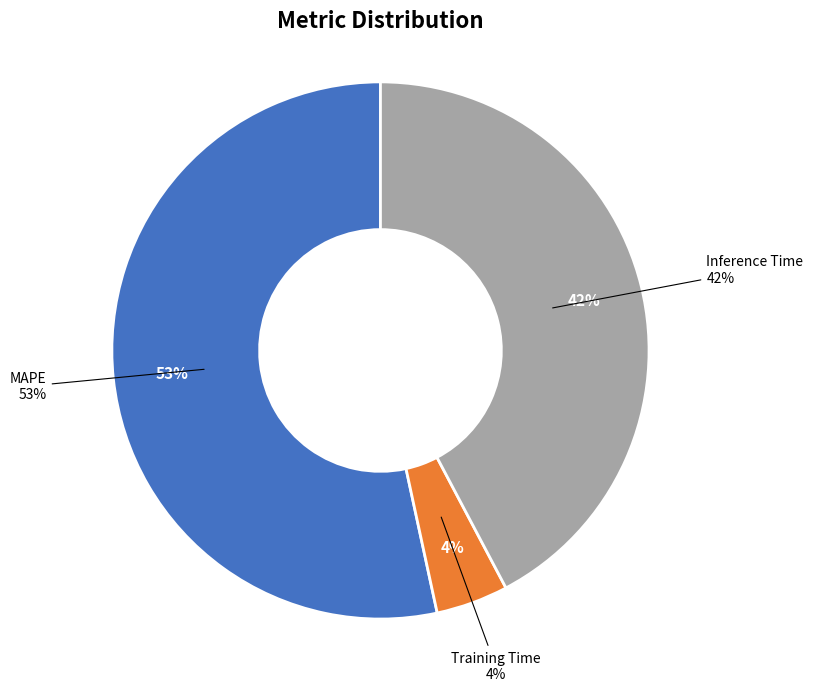

Is the sum of Inference Time and Training Time greater than half?

No